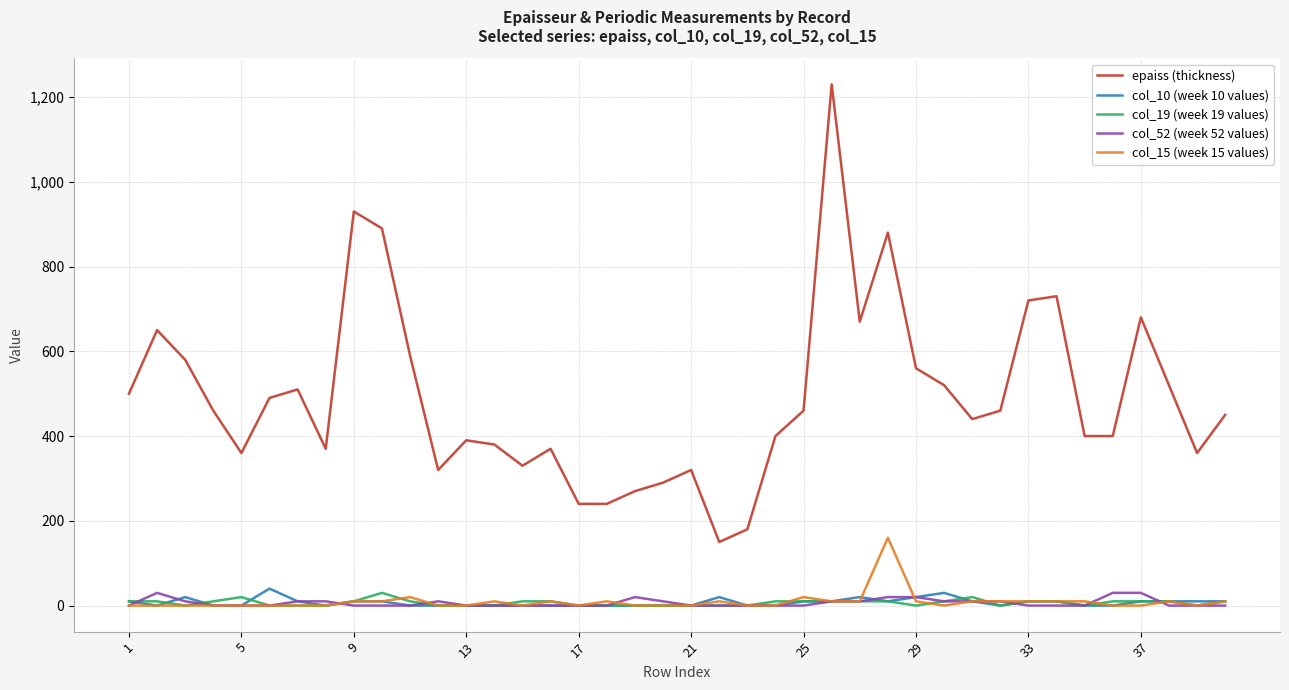

What are all the series names shown in the legend?

epaiss (thickness), col_10 (week 10 values), col_19 (week 19 values), col_52 (week 52 values), col_15 (week 15 values)